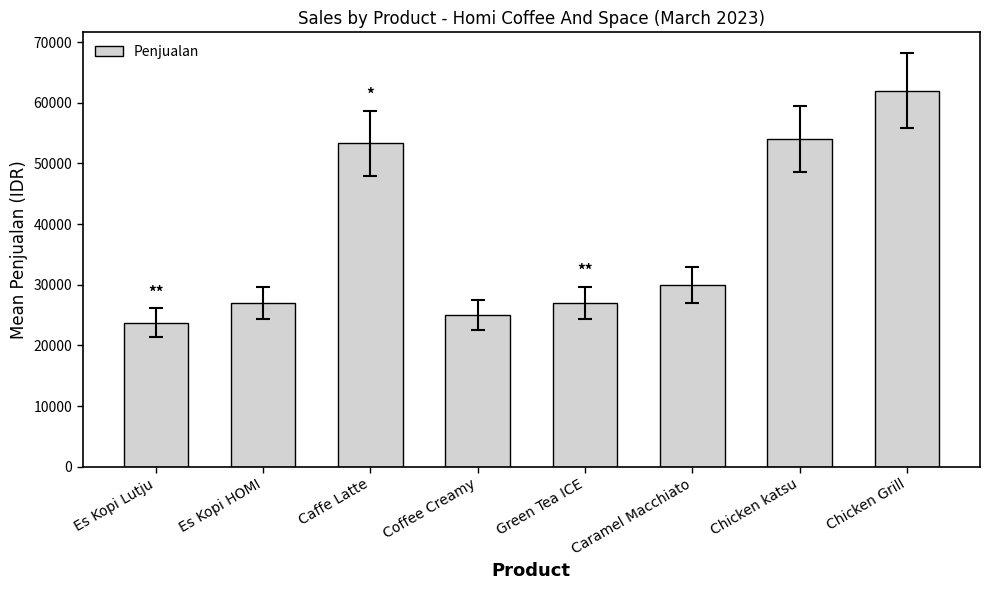

What is the difference between the maximum and minimum values?

38250.0